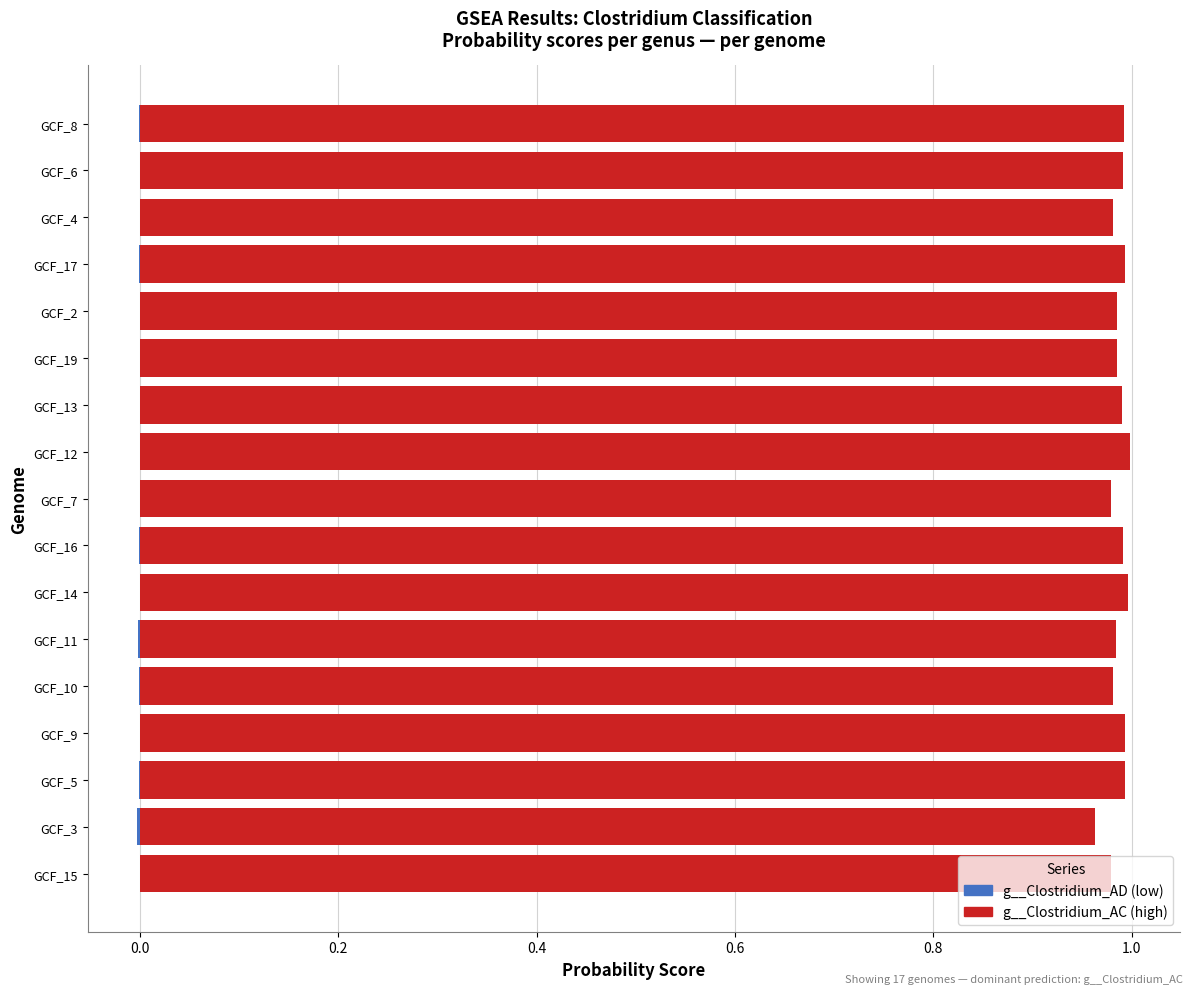

List the series in order of their overall mean, highest first.

g__Clostridium_AC, g__Clostridium_AD (neg)